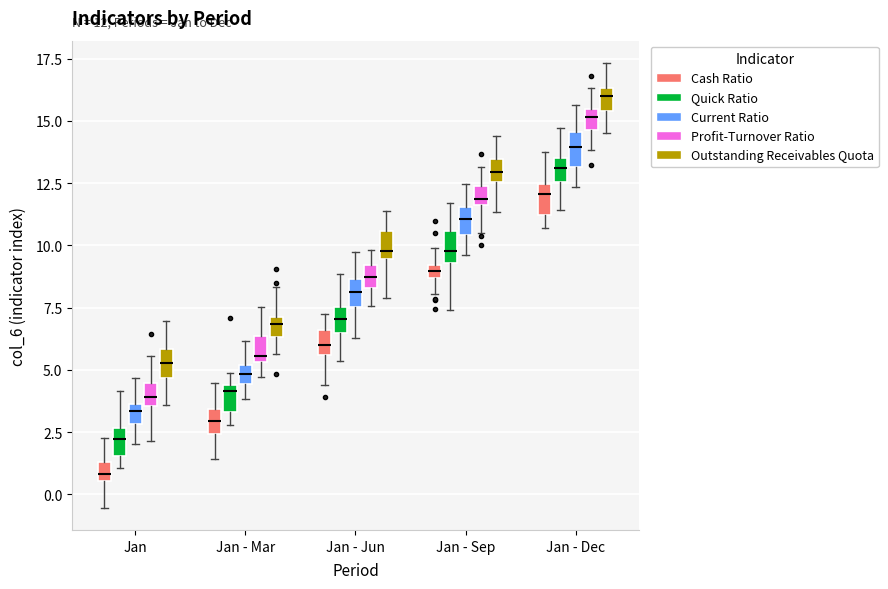

Which box's median line is the highest?

Jan - Dec (Outstanding Receivables Quota)